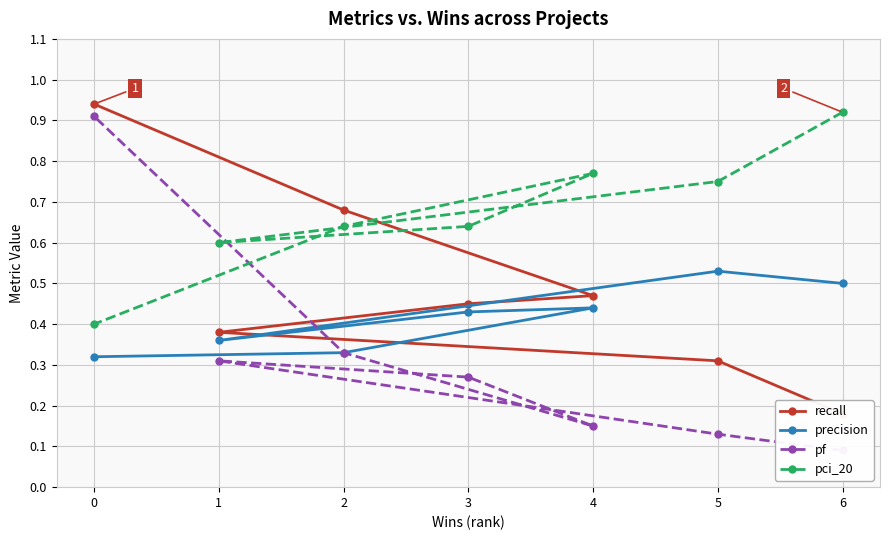

Which series has the largest total across all categories?

pci_20